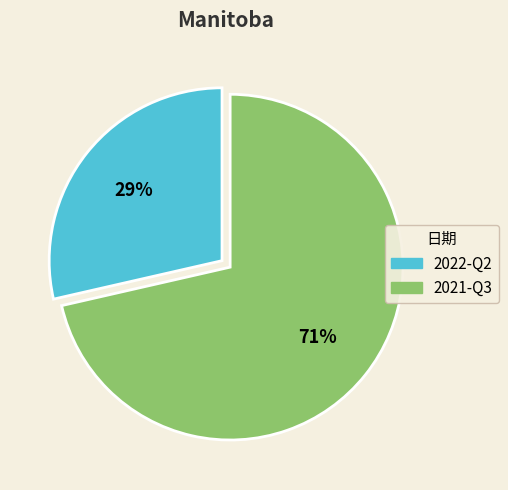

Do 2021-Q3 and 2022-Q2 together represent more than half of the pie?

Yes